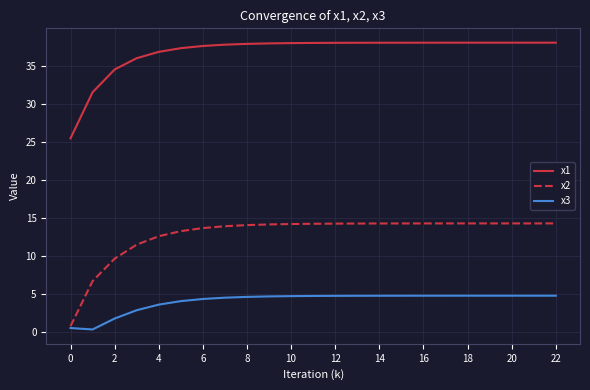

Rank the series by their maximum value, from lowest to highest.

x3, x2, x1